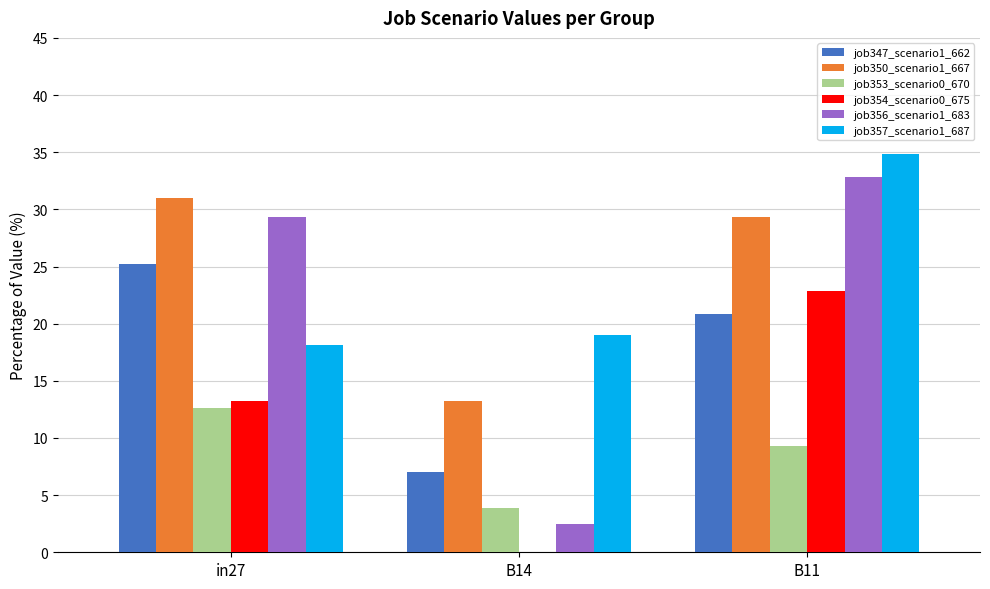

Are the bars grouped side by side (vs. stacked)?

Yes